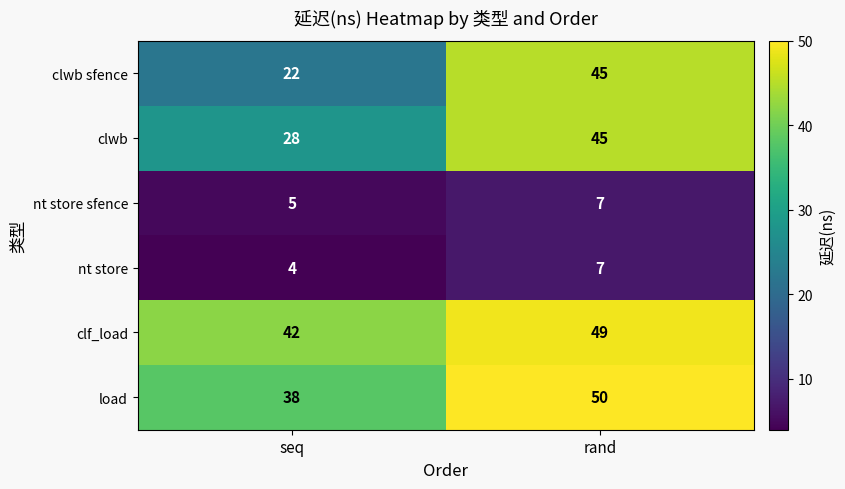

Rank the series at seq from highest to lowest value.

clf_load, load, clwb, clwb sfence, nt store sfence, nt store